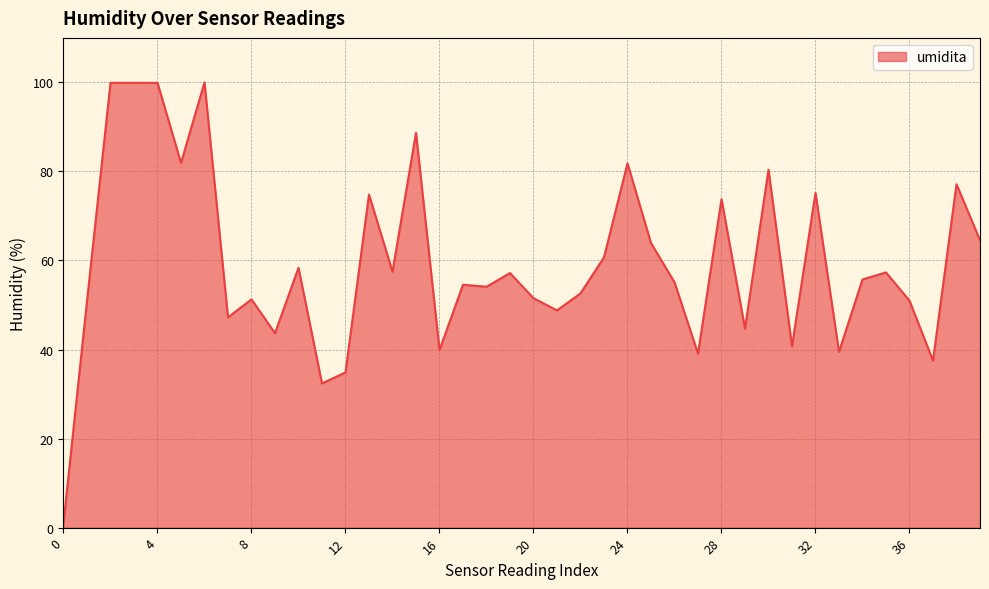

Does the chart display data point markers on the line(s)?

No